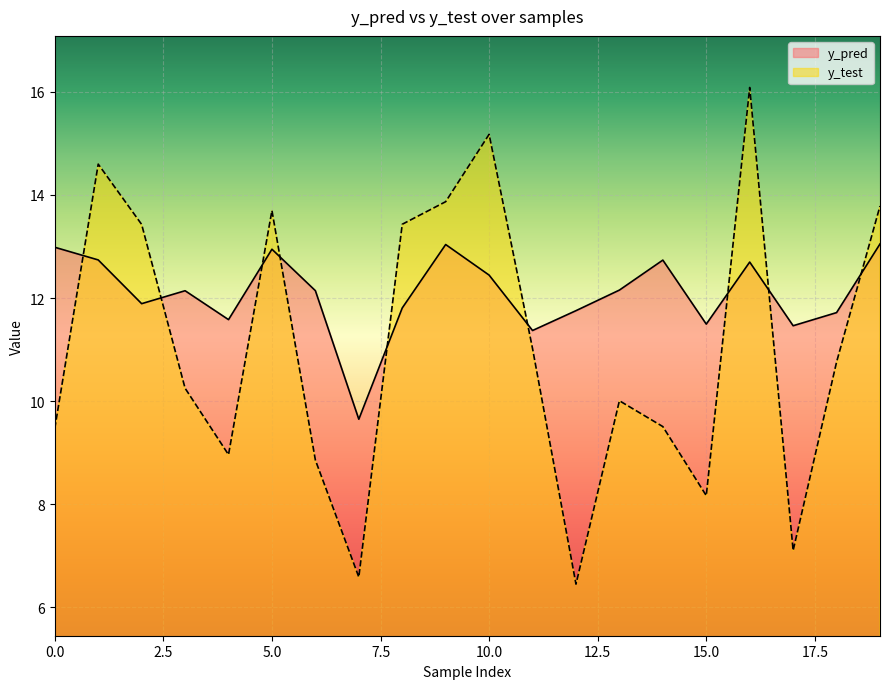

How many values in the y_pred series exceed 12?

11